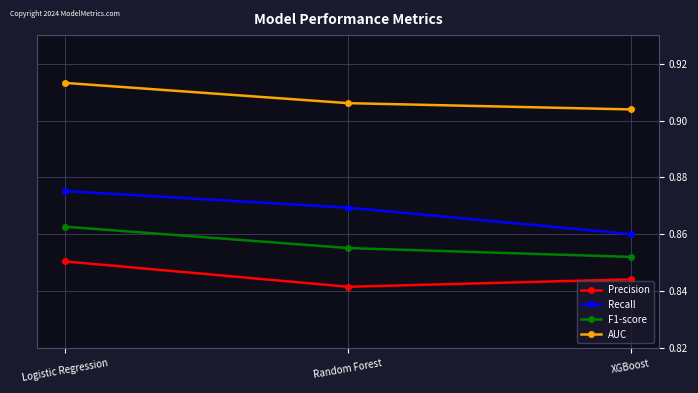

Which series has the largest range (max minus min)?

Recall